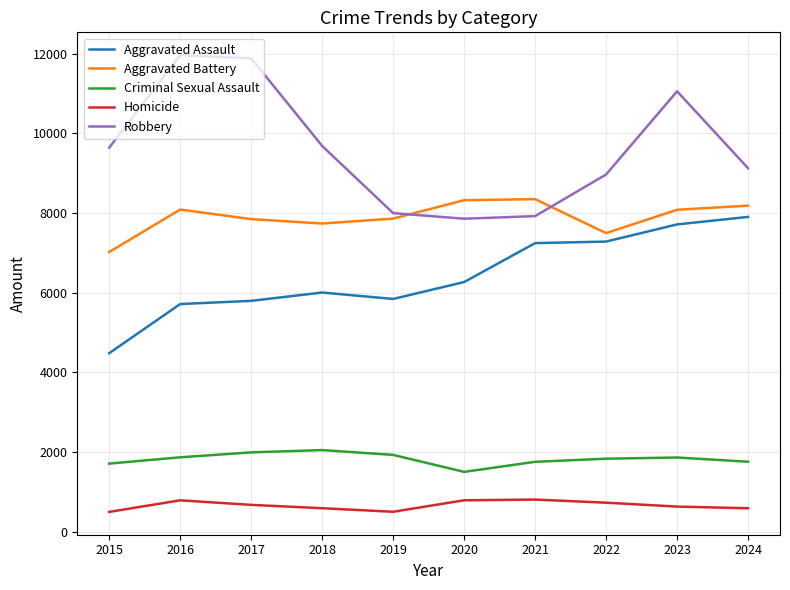

What is the minimum value shown in the chart?

496